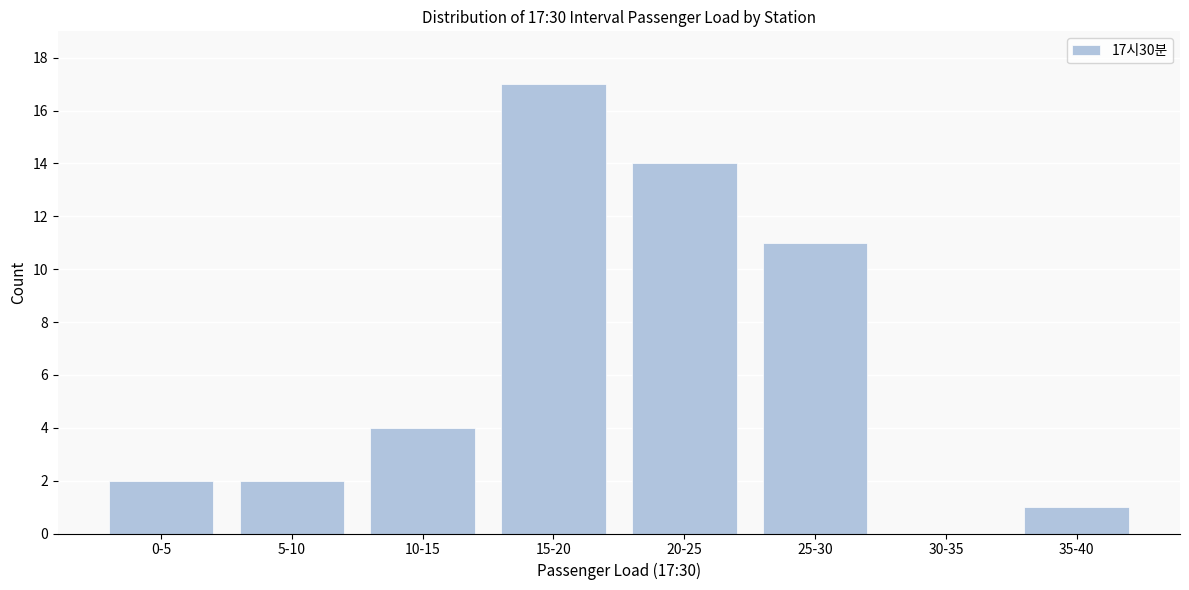

Reading left to right, list all the values displayed in this chart.

0-5=2	5-10=2	10-15=4	15-20=17	20-25=14	25-30=11	30-35=0	35-40=1